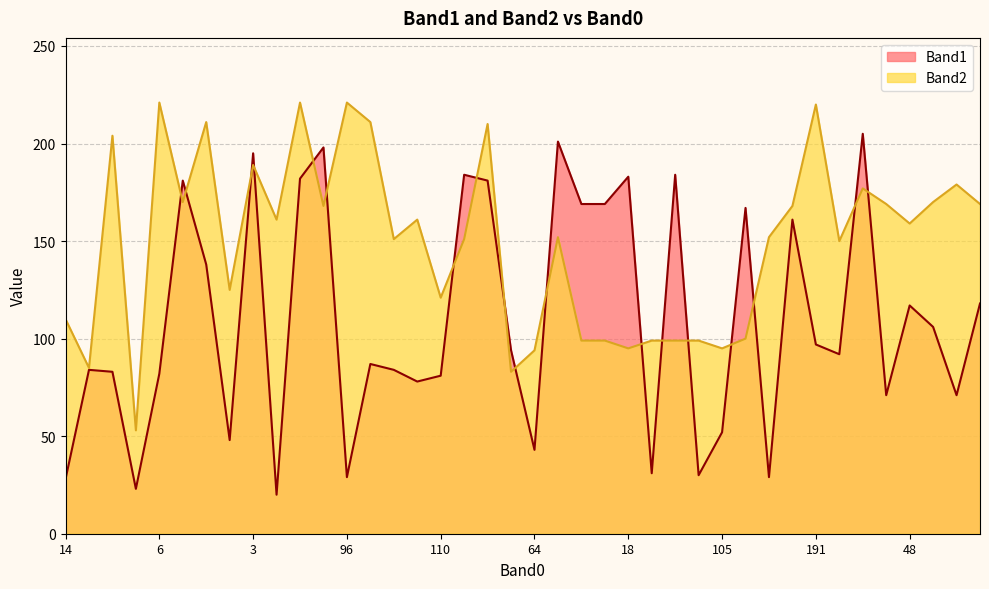

Where do Band1 and Band2 first cross each other?

6 and 7